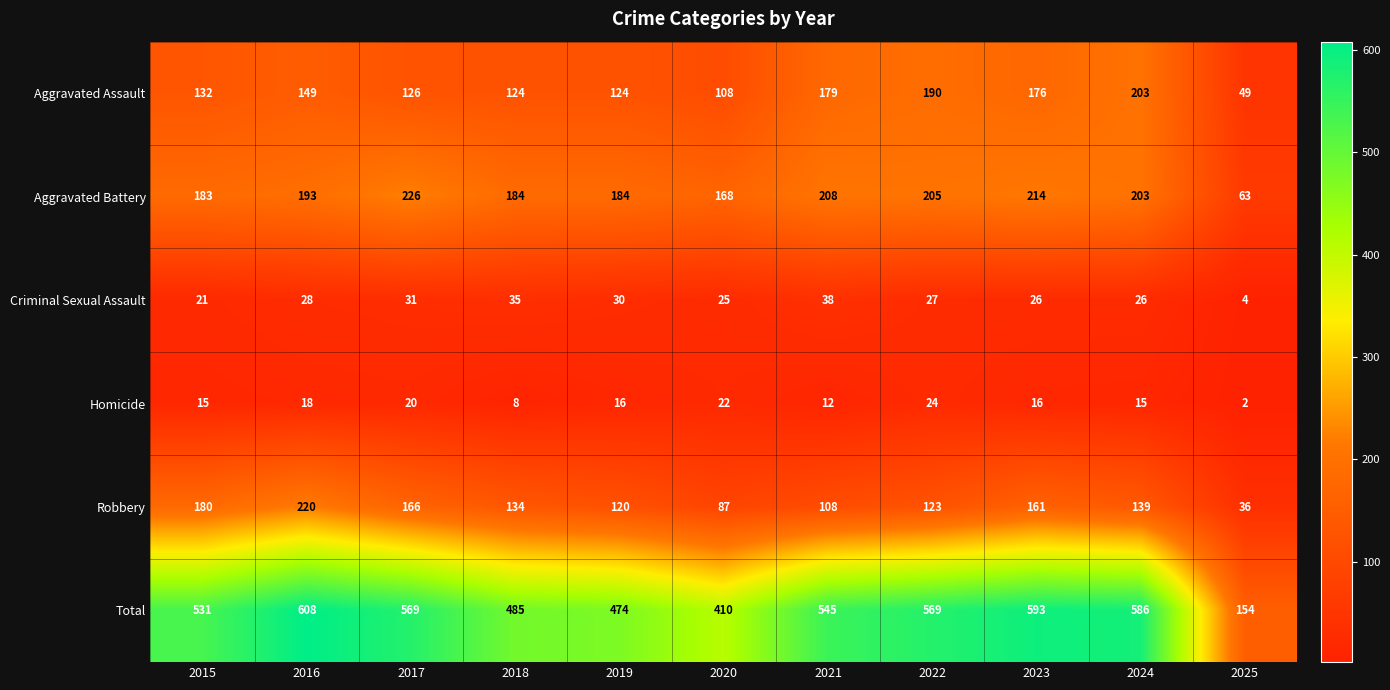

Which series changed the most between 2017 and 2018?

Total